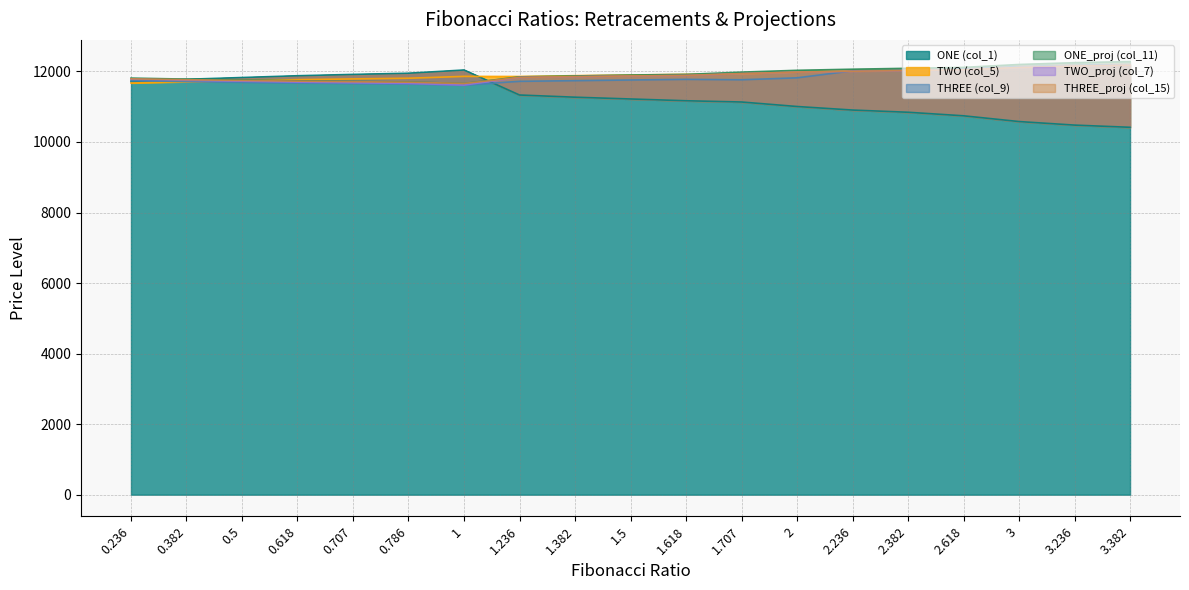

What is the total value across all series at 0.382?

70495.6